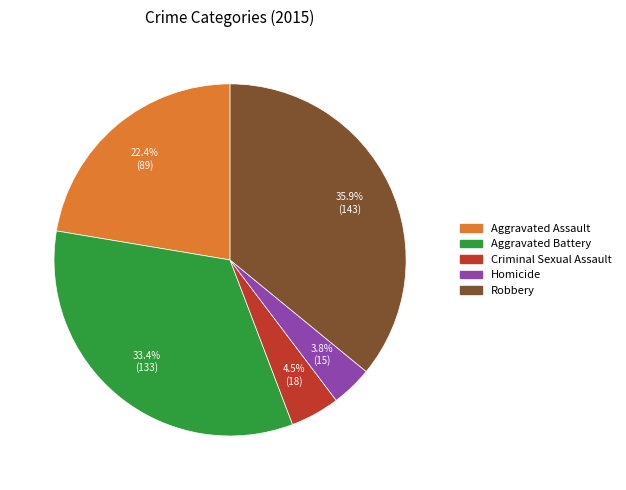

Between Robbery and Aggravated Assault, which is larger?

Robbery